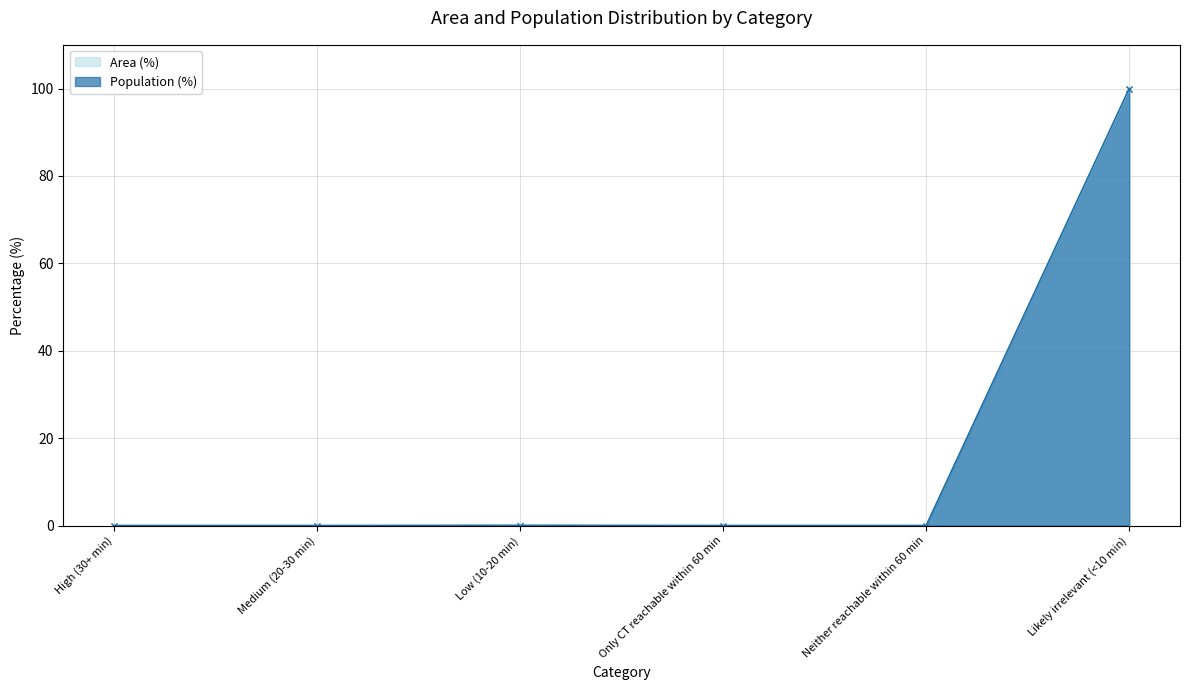

True or false: Population (%) has a value of 0.0 at Medium (20-30 min).

True